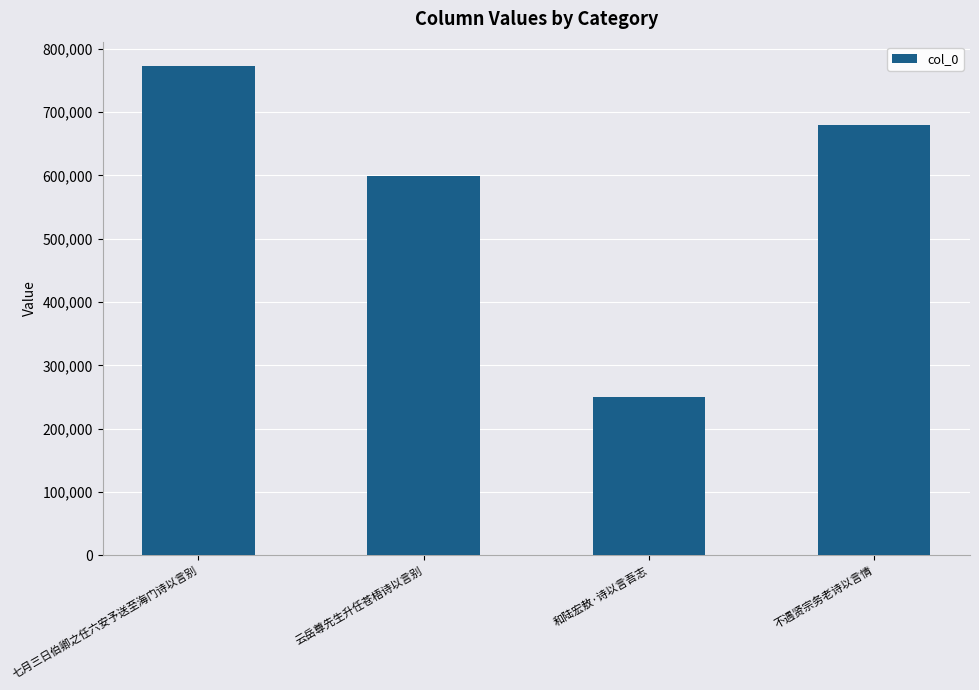

Count the number of categories in the chart.

4